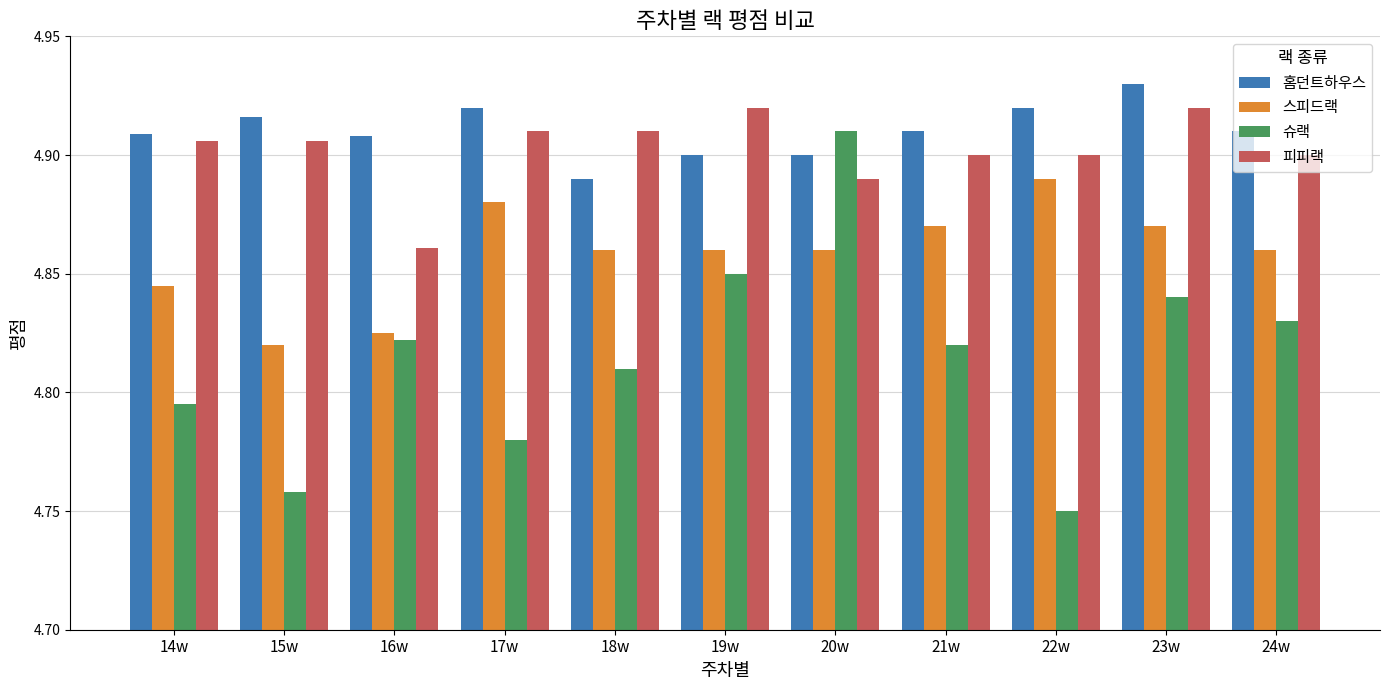

True or false: 피피랙 has a value of 4.9 at 22w.

True